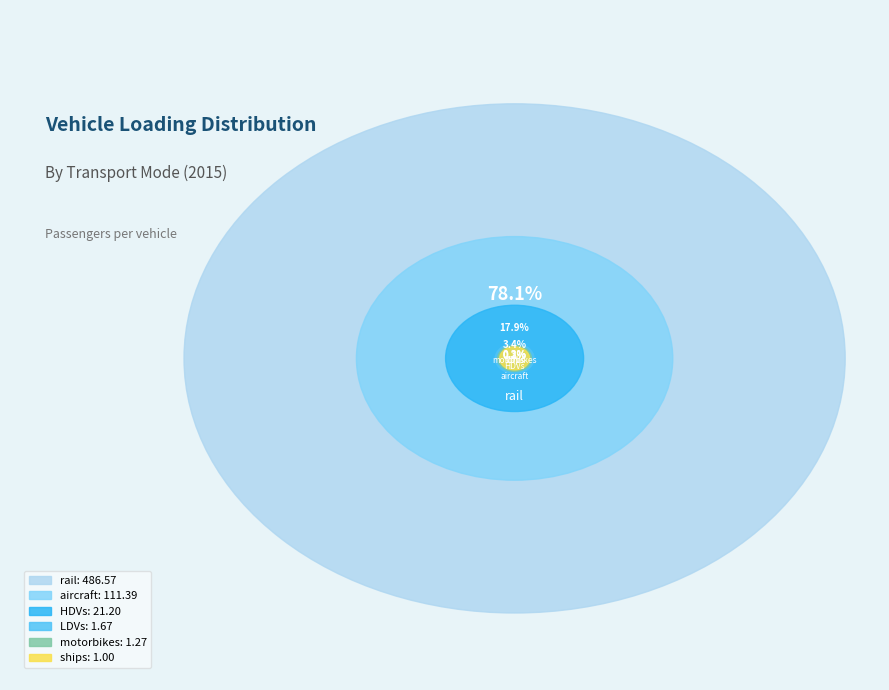

Rank the categories by value from lowest to highest.

ships, motorbikes, LDVs, HDVs, aircraft, rail